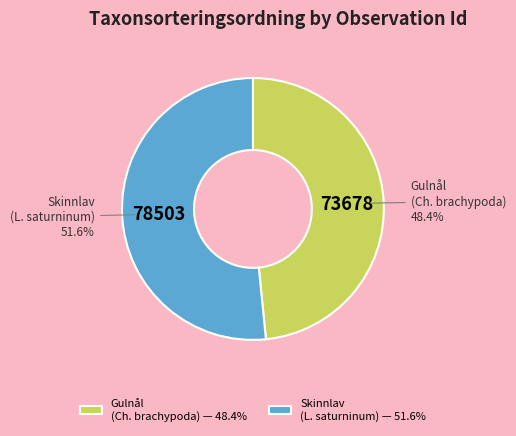

Combined, what portion of the pie is Skinnlav (L. saturninum) and Gulnål (Ch. brachypoda)?

100.0%